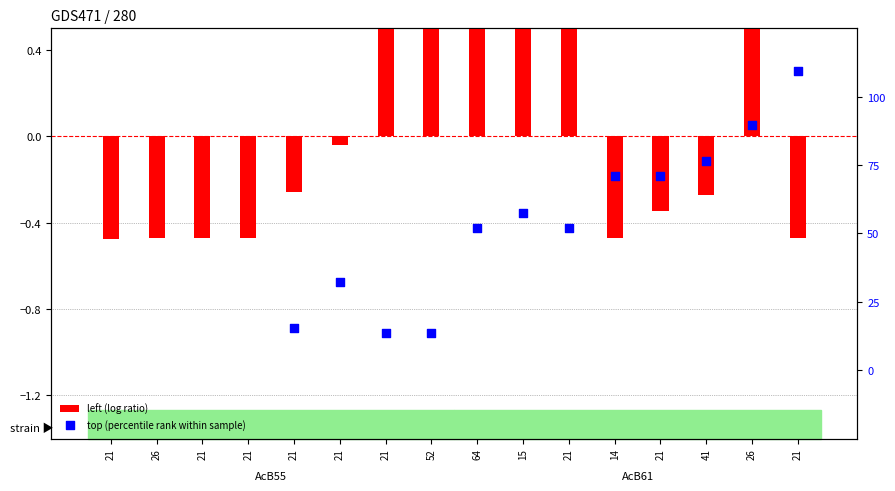

Which series has the largest Y range (max minus min)?

top (percentile rank within sample)